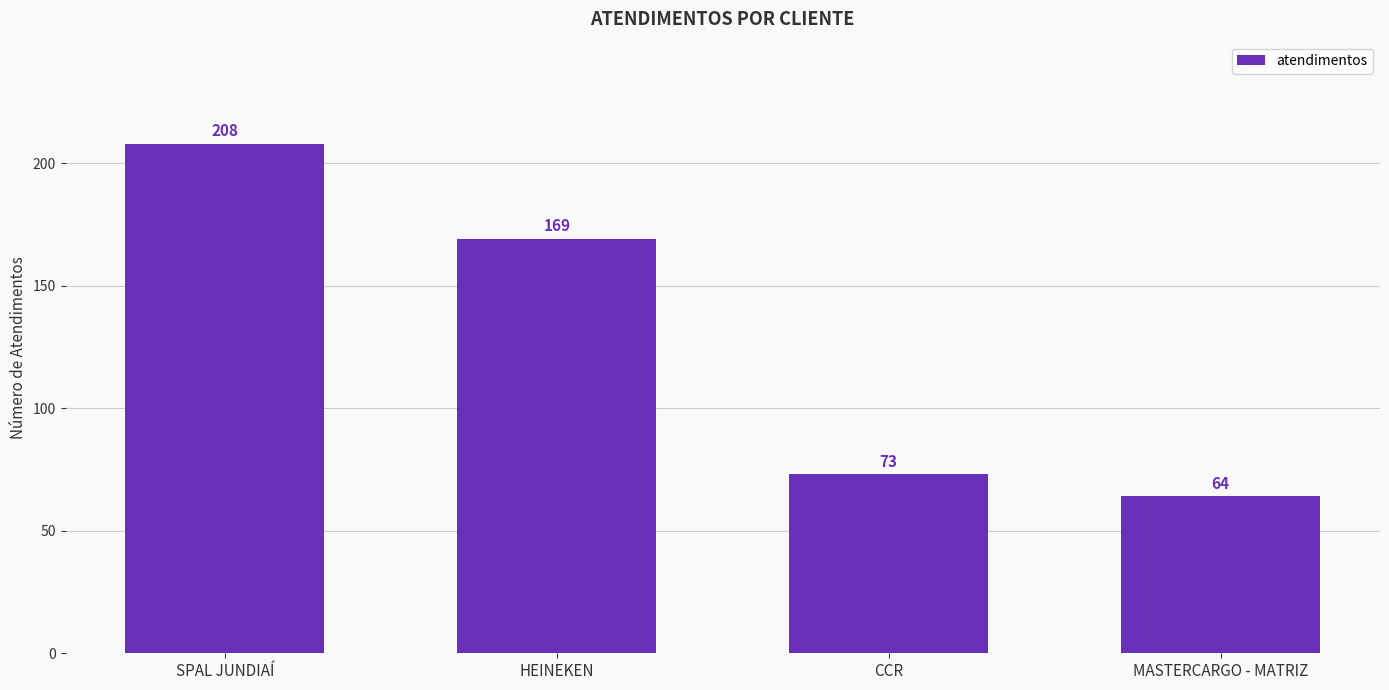

Are the bars horizontal?

No